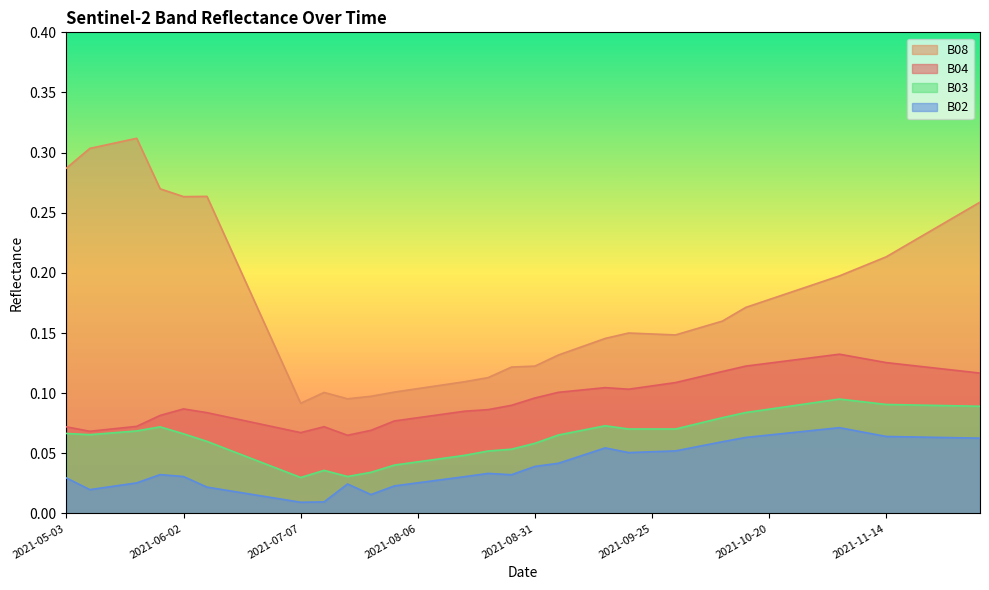

Reading left to right, extract all data points from this chart.

B04: 2021-05-03=0.1	2021-05-08=0.1	2021-05-18=0.1	2021-05-23=0.1	2021-05-28=0.1	2021-06-02=0.1	2021-06-07=0.1	2021-06-12=0.1	2021-06-17=0.1	2021-06-22=0.1	2021-07-07=0.1	2021-07-17=0.1	2021-07-22=0.1	2021-07-27=0.1	2021-08-01=0.1	2021-08-06=0.1	2021-08-11=0.1	2021-08-16=0.1	2021-08-21=0.1	2021-08-26=0.1	2021-08-31=0.1	2021-09-05=0.1	2021-09-10=0.1	2021-09-15=0.1	2021-09-20=0.1	2021-09-25=0.1	2021-09-30=0.1	2021-10-05=0.1	2021-10-10=0.1	2021-10-15=0.1	2021-10-20=0.1	2021-10-25=0.1	2021-10-30=0.1	2021-11-04=0.1	2021-11-09=0.1	2021-11-14=0.1	2021-11-19=0.1	2021-11-24=0.1	2021-11-29=0.1	2021-12-04=0.1
B08: 2021-05-03=0.3	2021-05-08=0.3	2021-05-18=0.3	2021-05-23=0.3	2021-05-28=0.3	2021-06-02=0.3	2021-06-07=0.3	2021-06-12=0.2	2021-06-17=0.2	2021-06-22=0.1	2021-07-07=0.1	2021-07-17=0.1	2021-07-22=0.1	2021-07-27=0.1	2021-08-01=0.1	2021-08-06=0.1	2021-08-11=0.1	2021-08-16=0.1	2021-08-21=0.1	2021-08-26=0.1	2021-08-31=0.1	2021-09-05=0.1	2021-09-10=0.1	2021-09-15=0.1	2021-09-20=0.1	2021-09-25=0.1	2021-09-30=0.1	2021-10-05=0.2	2021-10-10=0.2	2021-10-15=0.2	2021-10-20=0.2	2021-10-25=0.2	2021-10-30=0.2	2021-11-04=0.2	2021-11-09=0.2	2021-11-14=0.2	2021-11-19=0.2	2021-11-24=0.2	2021-11-29=0.2	2021-12-04=0.3
B02: 2021-05-03=0.0	2021-05-08=0.0	2021-05-18=0.0	2021-05-23=0.0	2021-05-28=0.0	2021-06-02=0.0	2021-06-07=0.0	2021-06-12=0.0	2021-06-17=0.0	2021-06-22=0.0	2021-07-07=0.0	2021-07-17=0.0	2021-07-22=0.0	2021-07-27=0.0	2021-08-01=0.0	2021-08-06=0.0	2021-08-11=0.0	2021-08-16=0.0	2021-08-21=0.0	2021-08-26=0.0	2021-08-31=0.0	2021-09-05=0.0	2021-09-10=0.0	2021-09-15=0.1	2021-09-20=0.1	2021-09-25=0.1	2021-09-30=0.1	2021-10-05=0.1	2021-10-10=0.1	2021-10-15=0.1	2021-10-20=0.1	2021-10-25=0.1	2021-10-30=0.1	2021-11-04=0.1	2021-11-09=0.1	2021-11-14=0.1	2021-11-19=0.1	2021-11-24=0.1	2021-11-29=0.1	2021-12-04=0.1
B03: 2021-05-03=0.1	2021-05-08=0.1	2021-05-18=0.1	2021-05-23=0.1	2021-05-28=0.1	2021-06-02=0.1	2021-06-07=0.1	2021-06-12=0.1	2021-06-17=0.0	2021-06-22=0.0	2021-07-07=0.0	2021-07-17=0.0	2021-07-22=0.0	2021-07-27=0.0	2021-08-01=0.0	2021-08-06=0.0	2021-08-11=0.0	2021-08-16=0.0	2021-08-21=0.1	2021-08-26=0.1	2021-08-31=0.1	2021-09-05=0.1	2021-09-10=0.1	2021-09-15=0.1	2021-09-20=0.1	2021-09-25=0.1	2021-09-30=0.1	2021-10-05=0.1	2021-10-10=0.1	2021-10-15=0.1	2021-10-20=0.1	2021-10-25=0.1	2021-10-30=0.1	2021-11-04=0.1	2021-11-09=0.1	2021-11-14=0.1	2021-11-19=0.1	2021-11-24=0.1	2021-11-29=0.1	2021-12-04=0.1